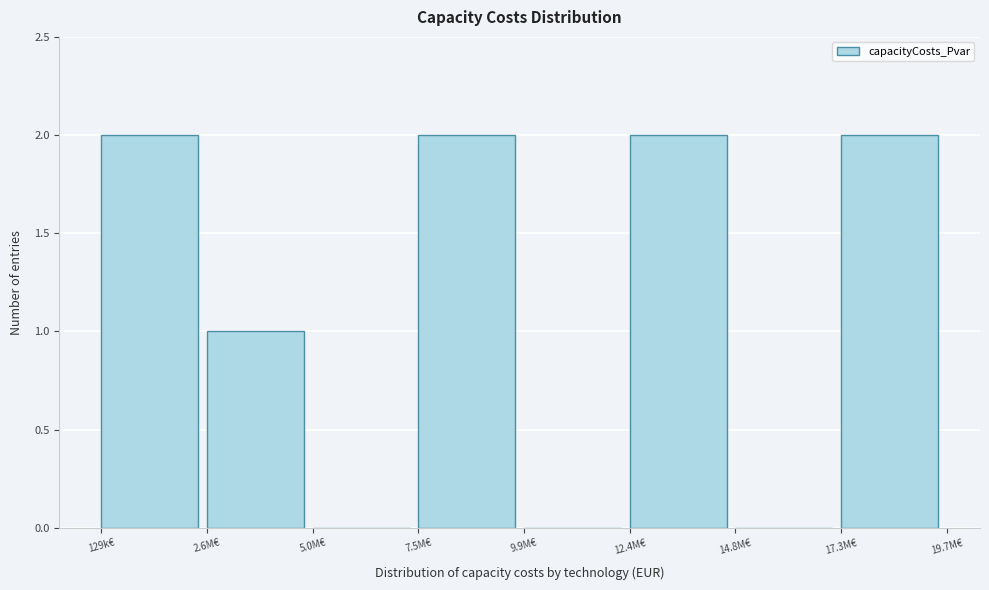

Reading left to right, extract all data points from this chart.

129k€=2	2.6M€=1	5.0M€=0	7.5M€=2	9.9M€=0	12.4M€=2	14.8M€=0	17.3M€=2